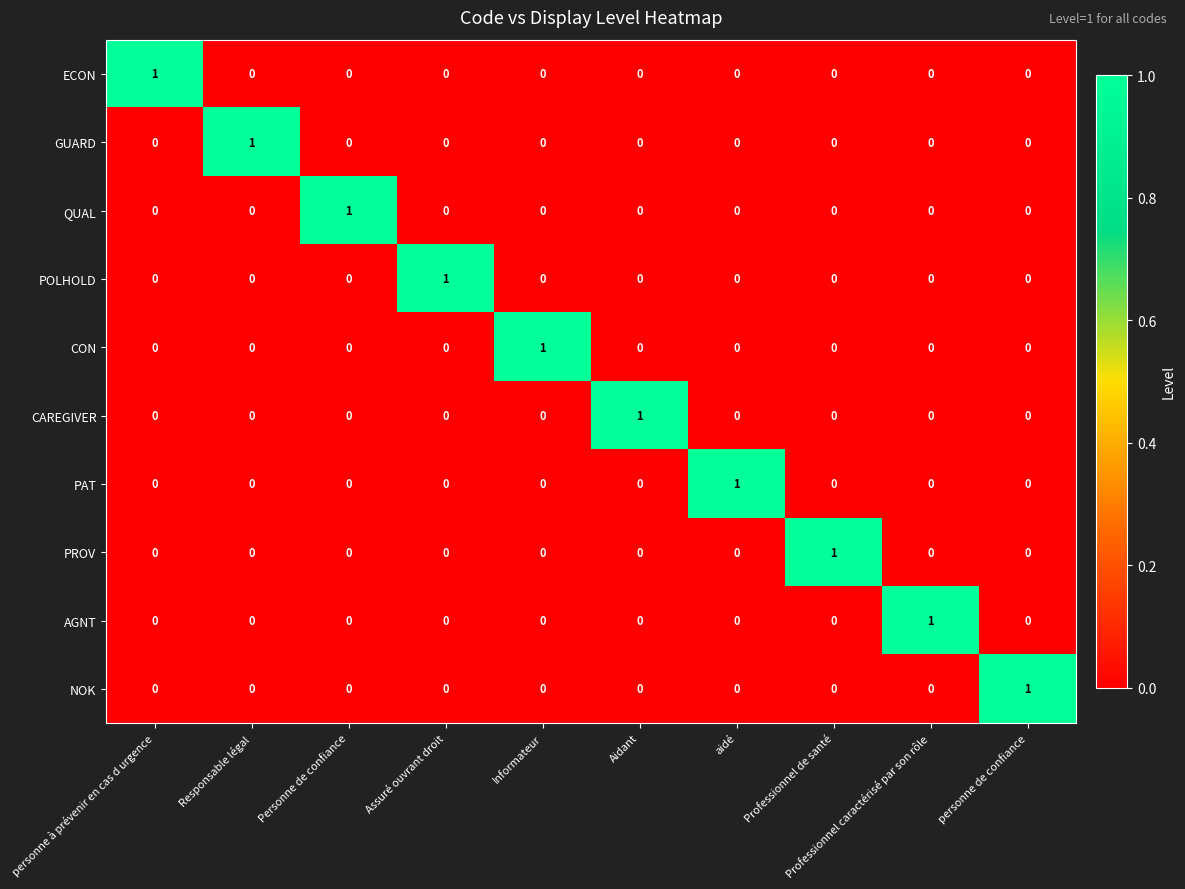

The value of NOK at Responsable légal is -1. True or false?

False